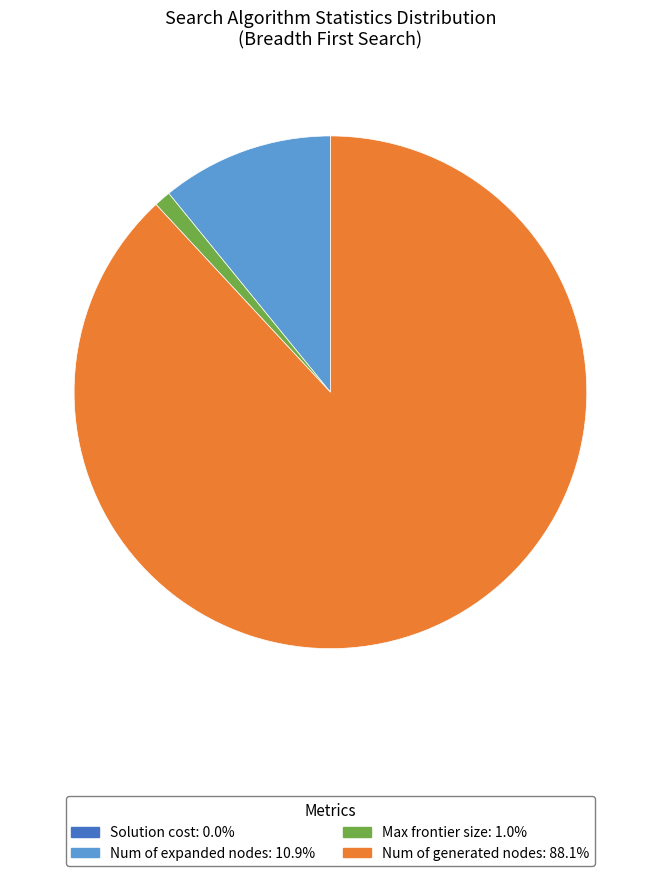

What is the largest slice in the pie chart?

Num of generated nodes